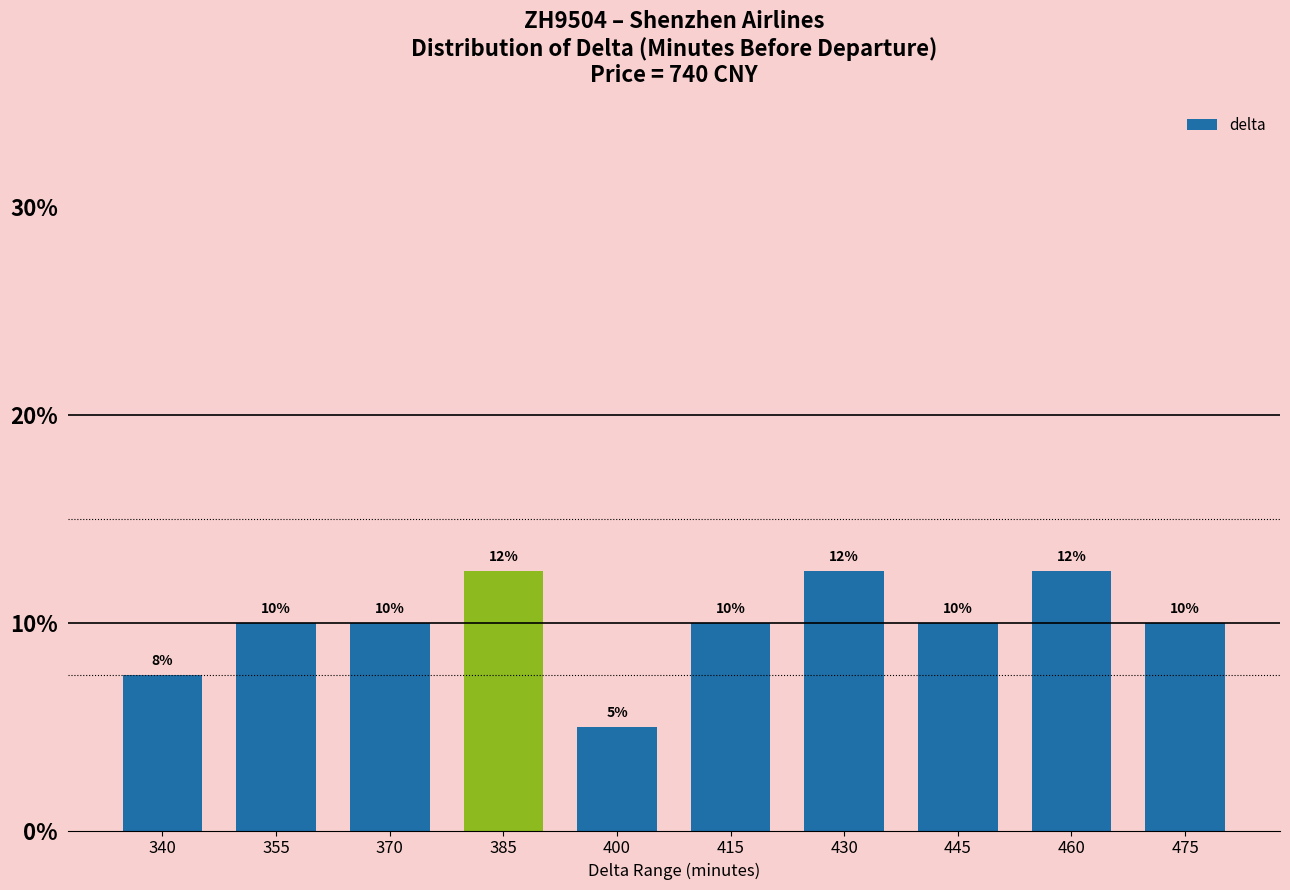

How many series are shown in this chart?

1